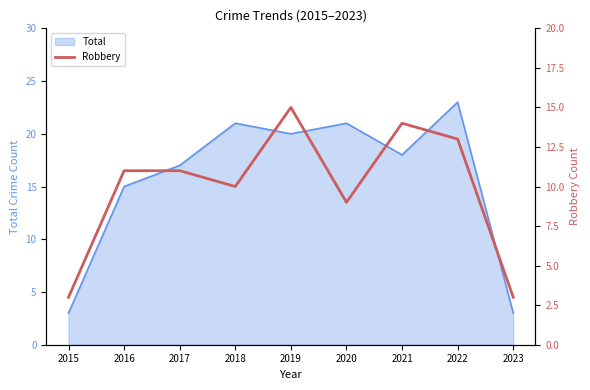

List the labels in order of value, smallest first.

2015, 2023, 2020, 2018, 2016, 2017, 2022, 2021, 2019